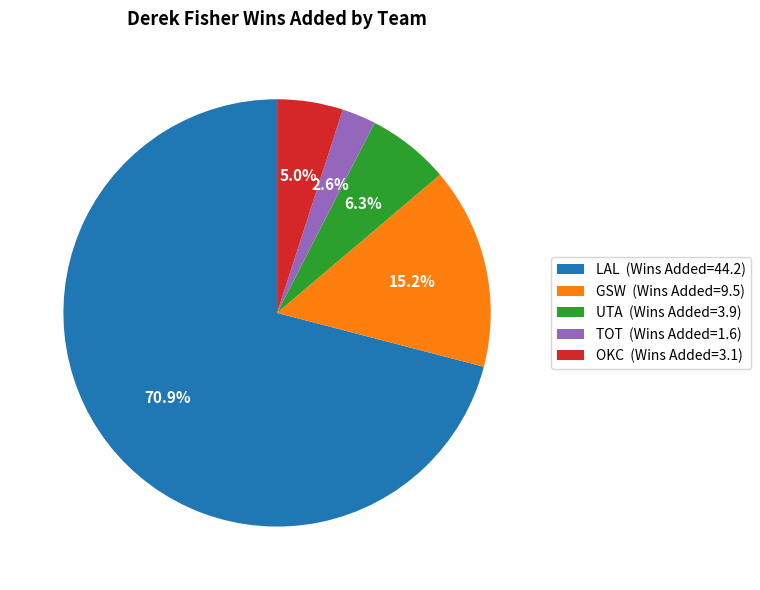

Does OKC (Wins Added=3.1) account for over 50% of the chart?

No